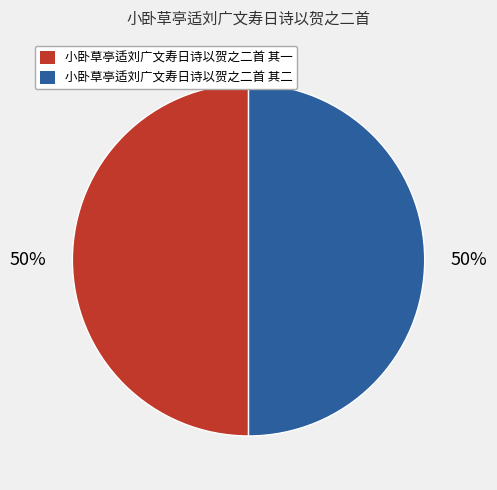

To the nearest percent, what percentage of the pie is 小卧草亭适刘广文寿日诗以贺之二首 其二?

50%